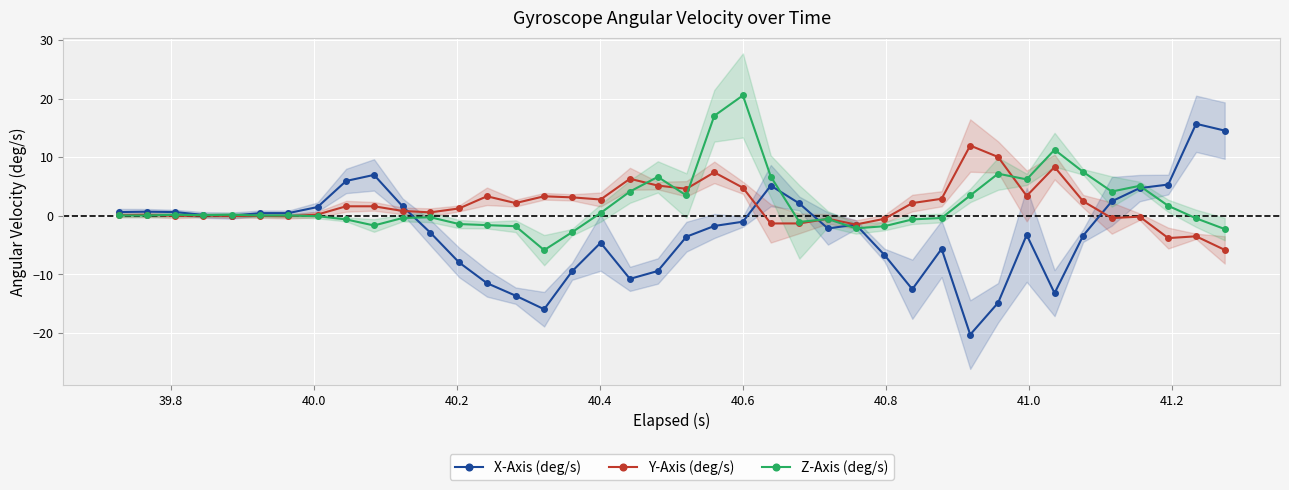

True or false: X-Axis (deg/s) and Z-Axis (deg/s) intersect in this chart.

True